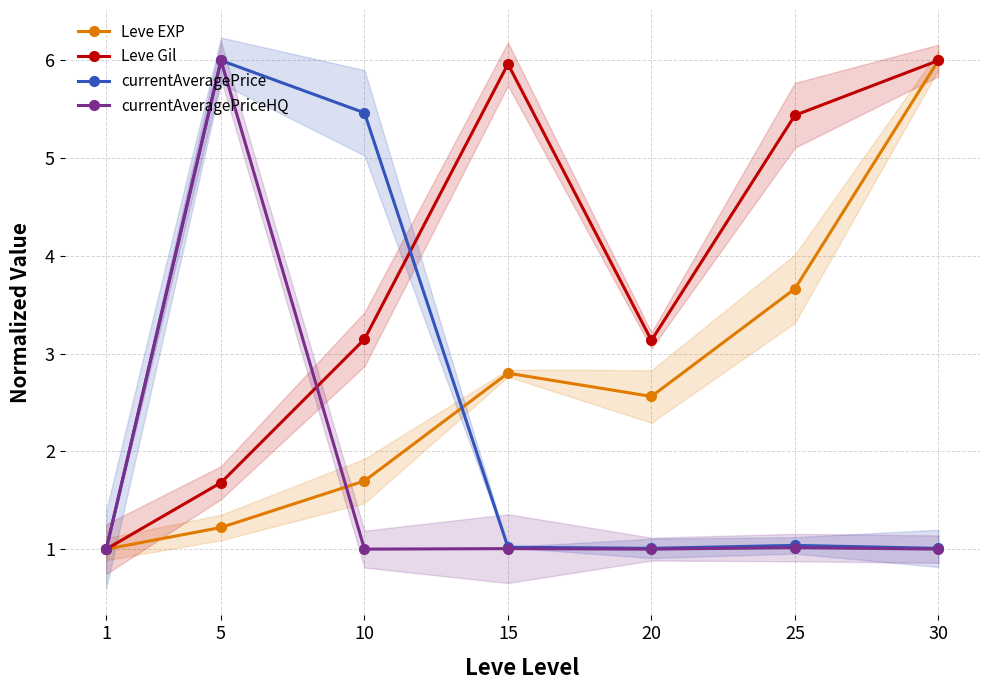

What is the value of the currentAveragePriceHQ point at the 6th from the left?

1.0